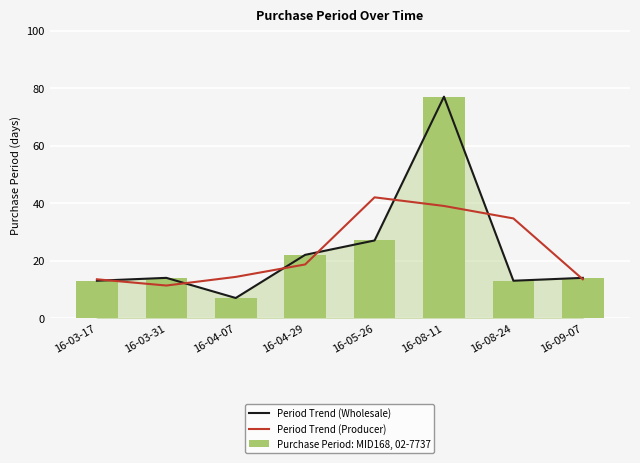

At 16-09-07, list the series in order from smallest to largest.

Period Trend (Producer), Period Trend (Wholesale), Purchase Period: MID168, 02-7737